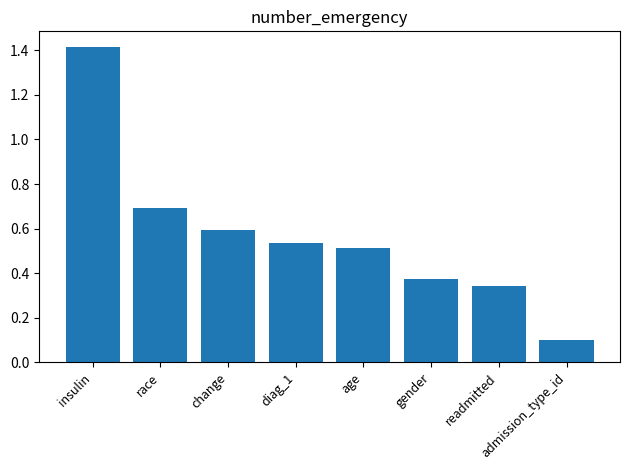

The chart shows a value of 0.7 at race. True or false?

True